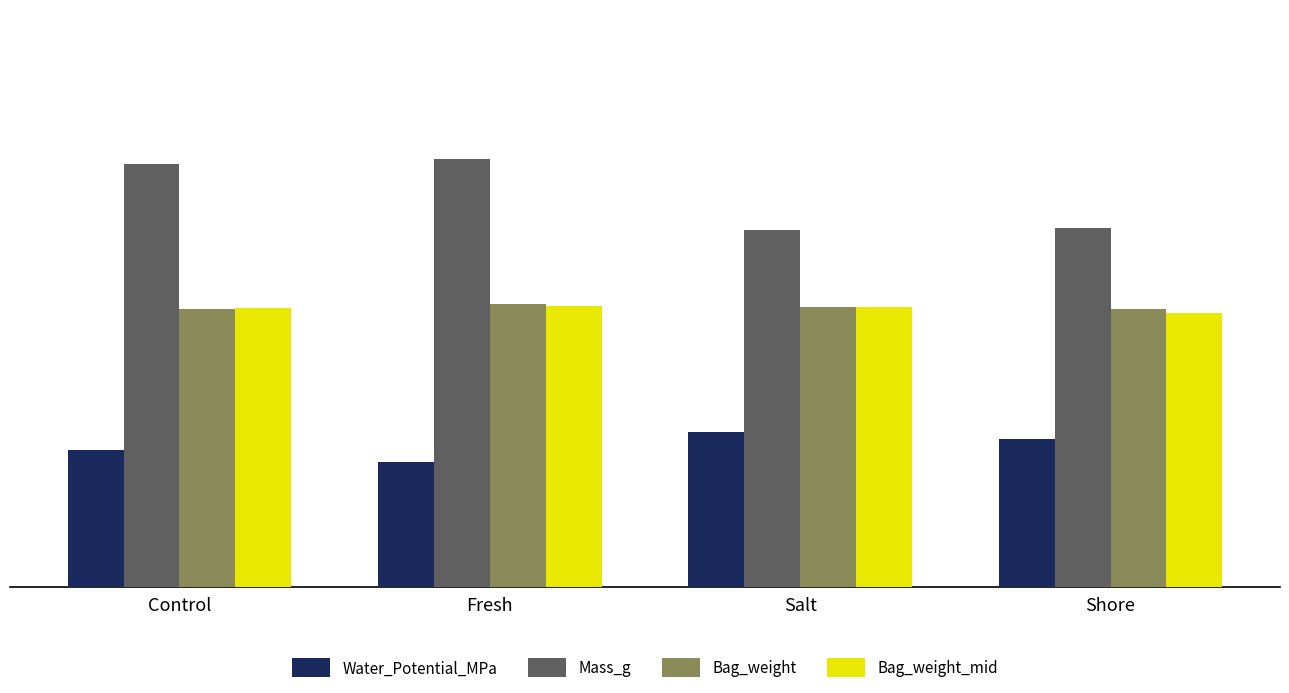

How many data points in Mass_g are above 3?

2